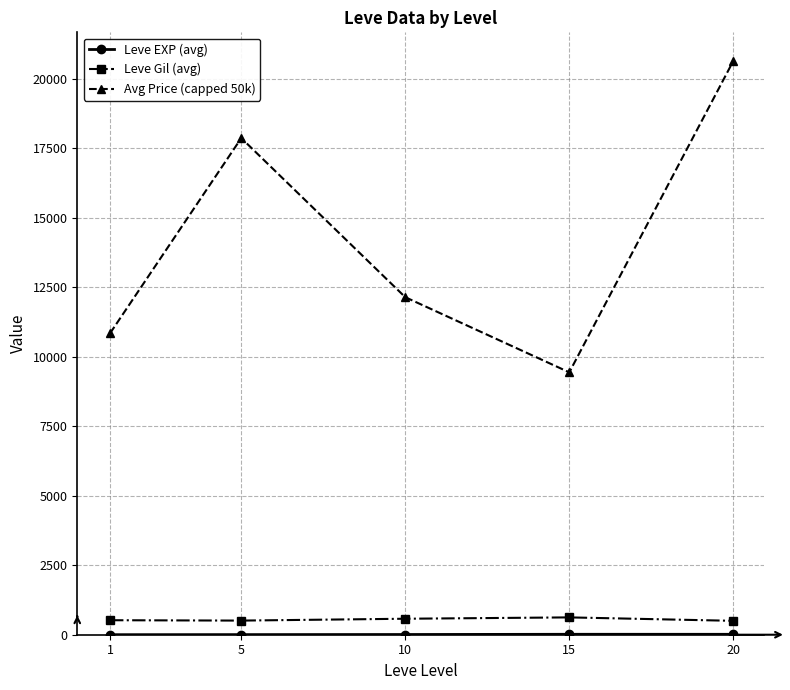

How many series are shown in this chart?

3